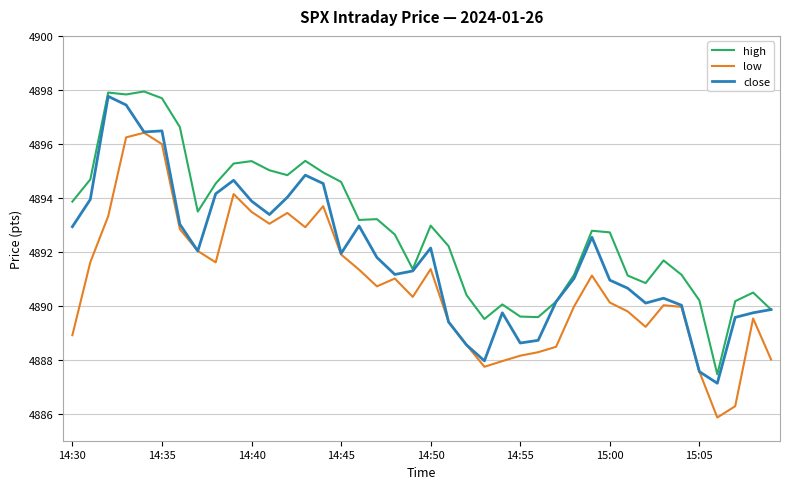

True or false: low and high intersect in this chart.

False